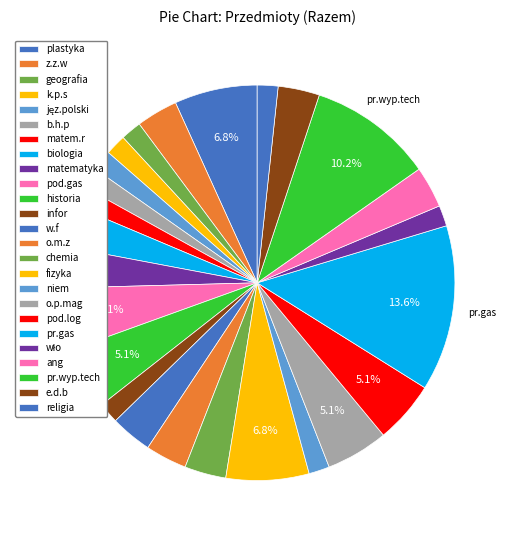

Count the number of slices in the pie.

25